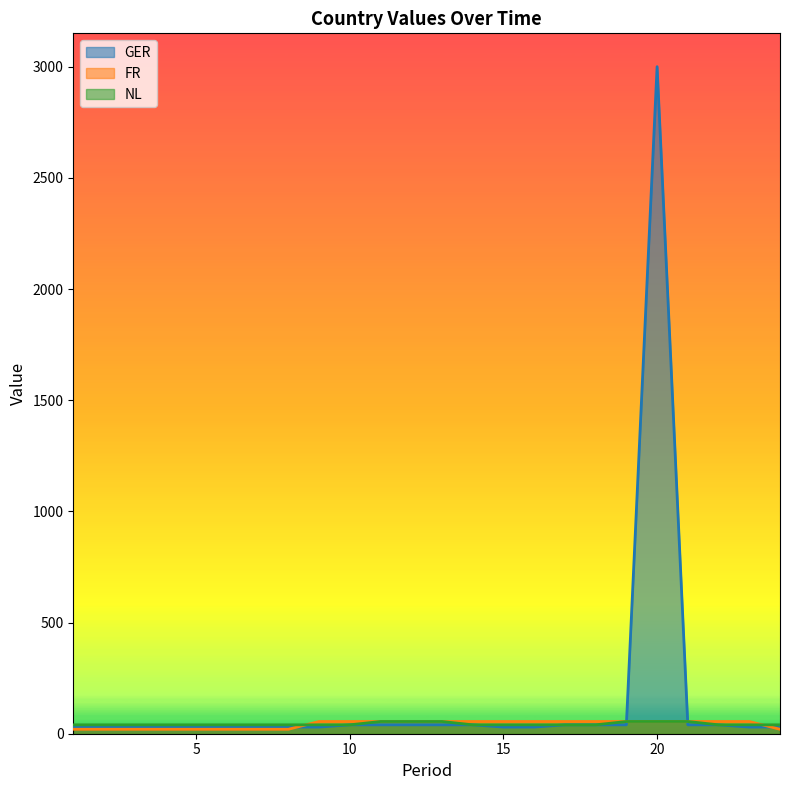

Is the value of NL at 9 greater than the value of FR at 23?

No